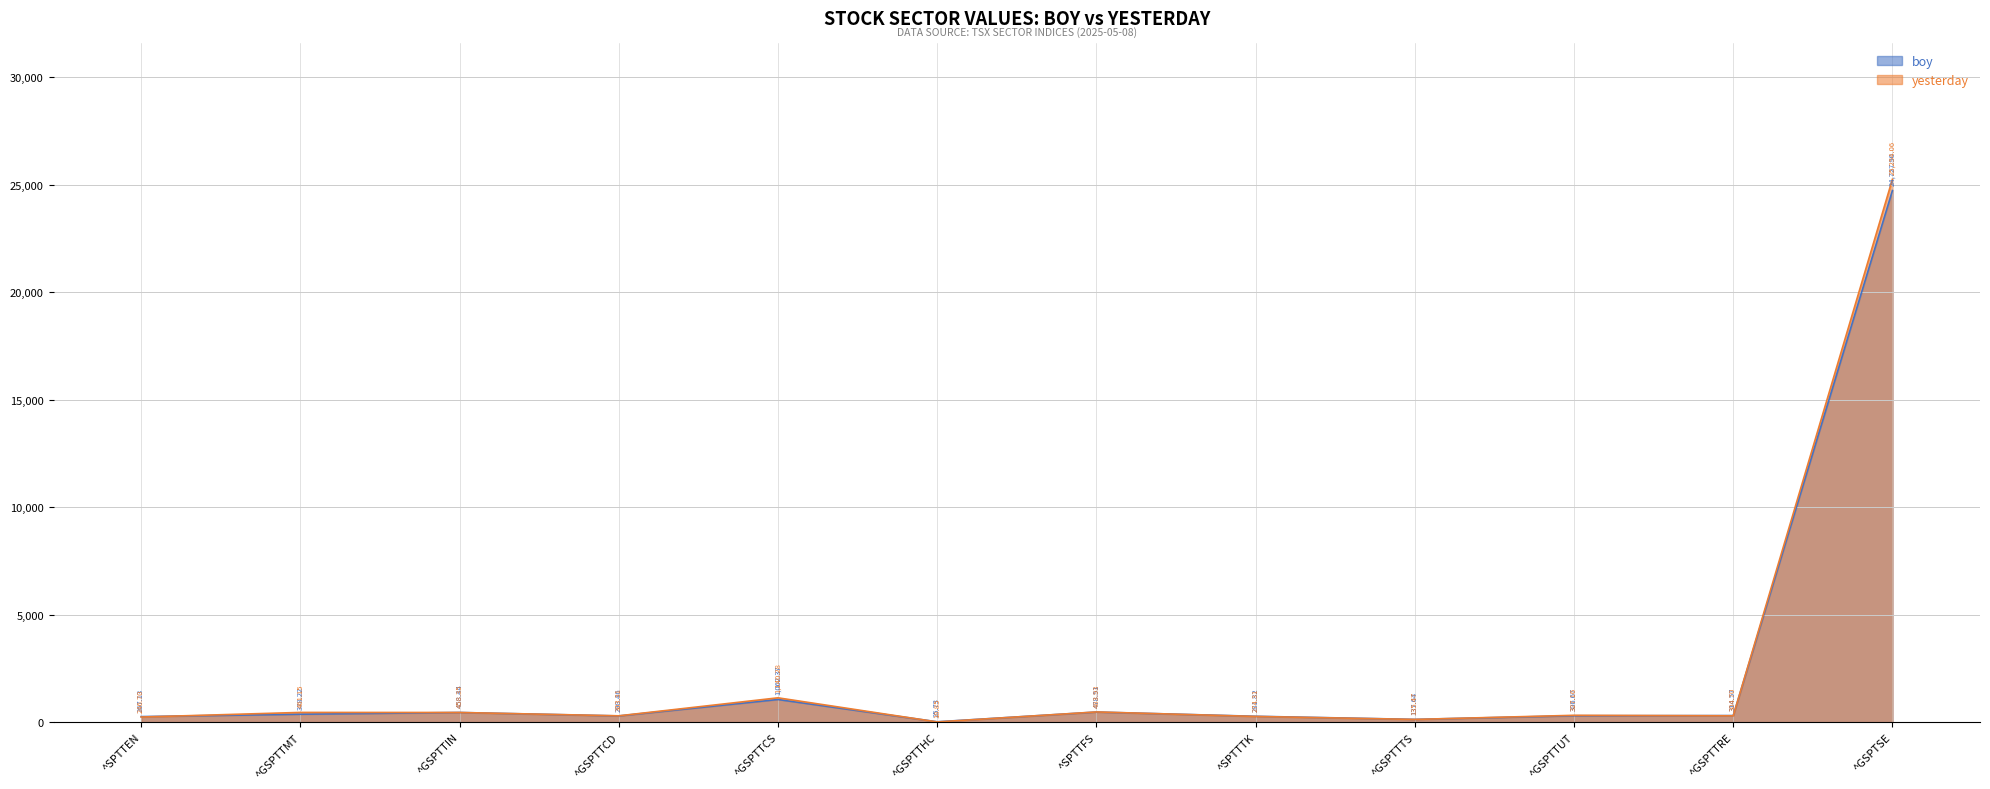

Does the chart display data point markers on the line(s)?

No